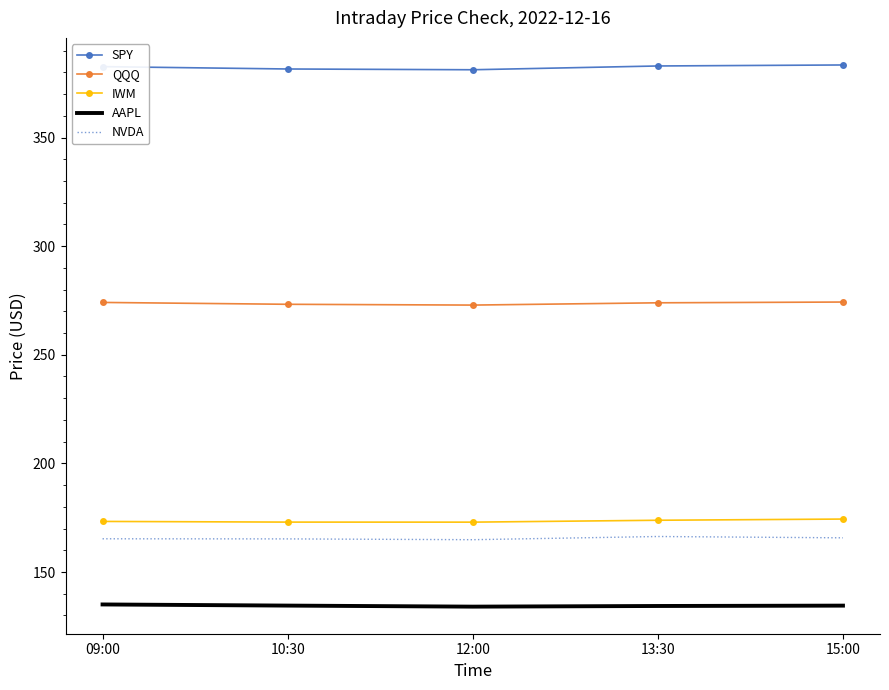

The AAPL series shows 185.4 at 09:00. True or false?

False